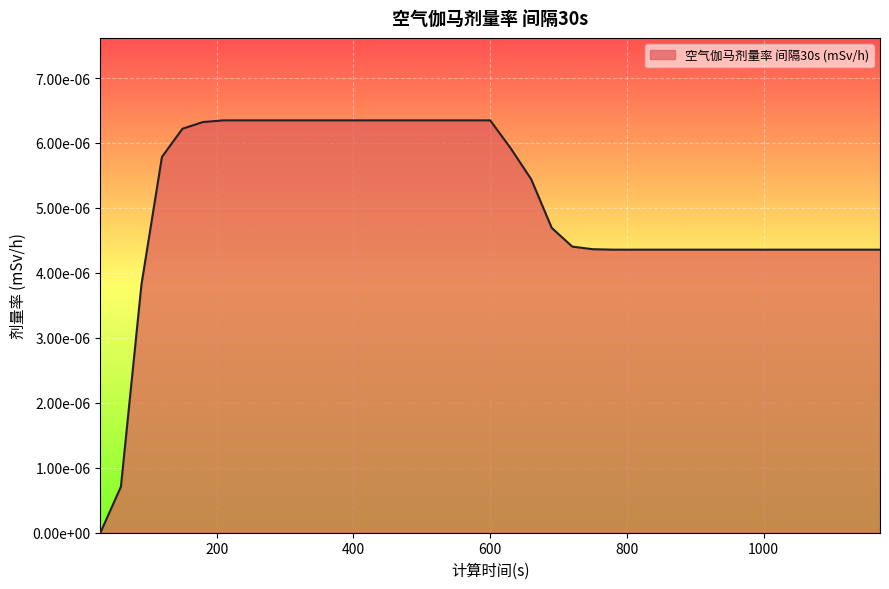

How many values are between 0 and 1?

39